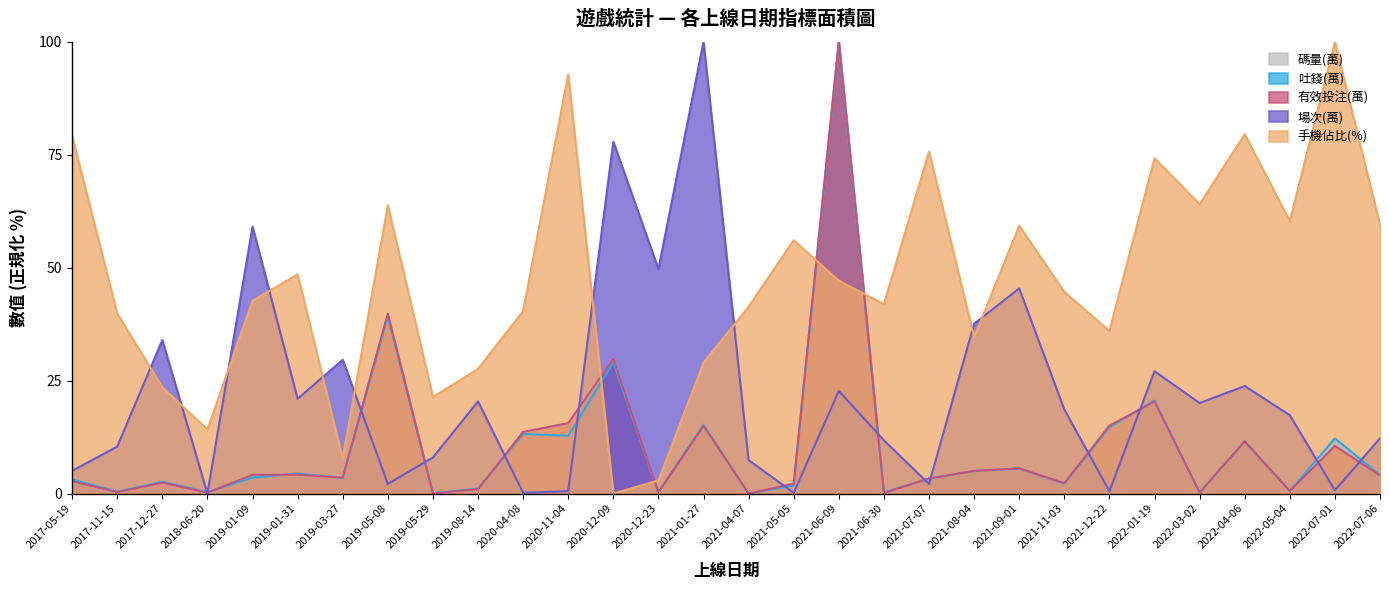

Read the 吐錢(萬) value at 2022-03-02.

0.2